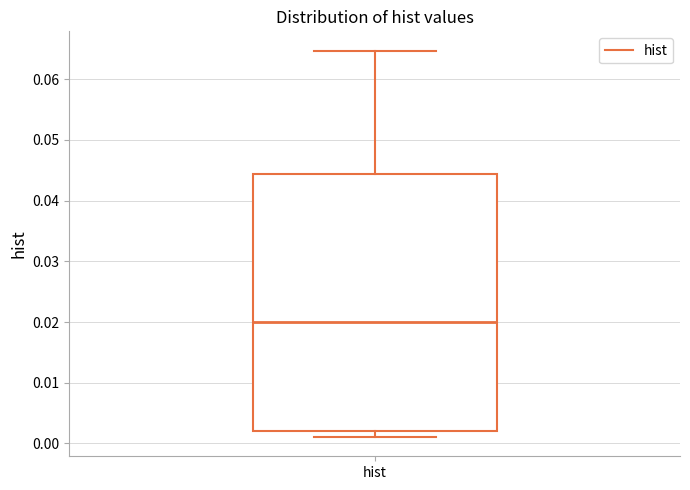

Read this box plot against the y-axis: the position of the median line, the range covered by the box, and the ends of both whiskers. The values are not printed on the chart, so give them approximately, as read against the axis.

median 0.020, box 0.002 to 0.044, whiskers 0.001 to 0.065